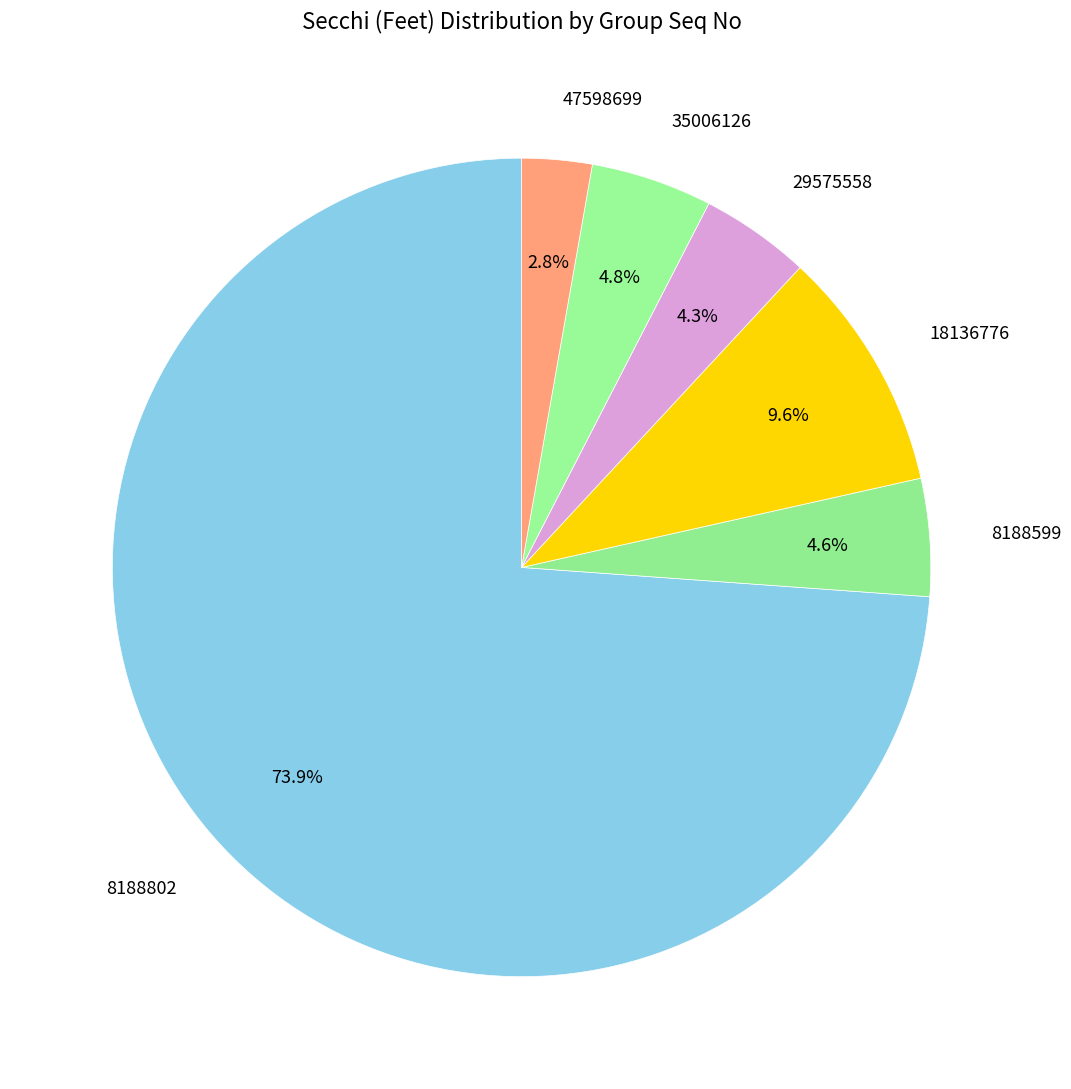

Which category has the biggest portion of the pie?

8188802